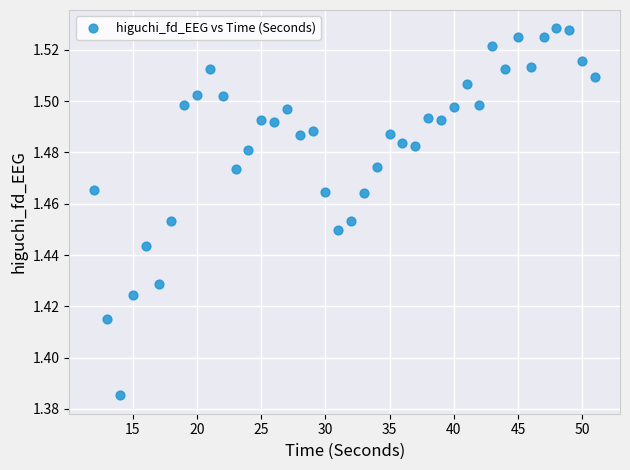

What is the range of X values (max minus min)?

39.0